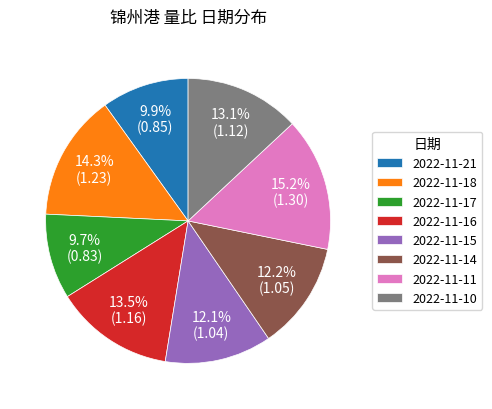

To the nearest percent, what is the difference between the largest and smallest slice percentages?

5%